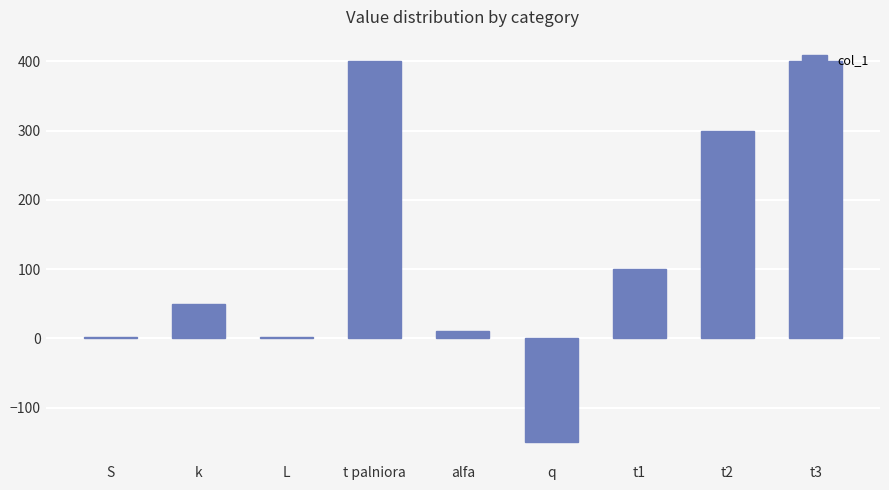

What is the average value?

123.8